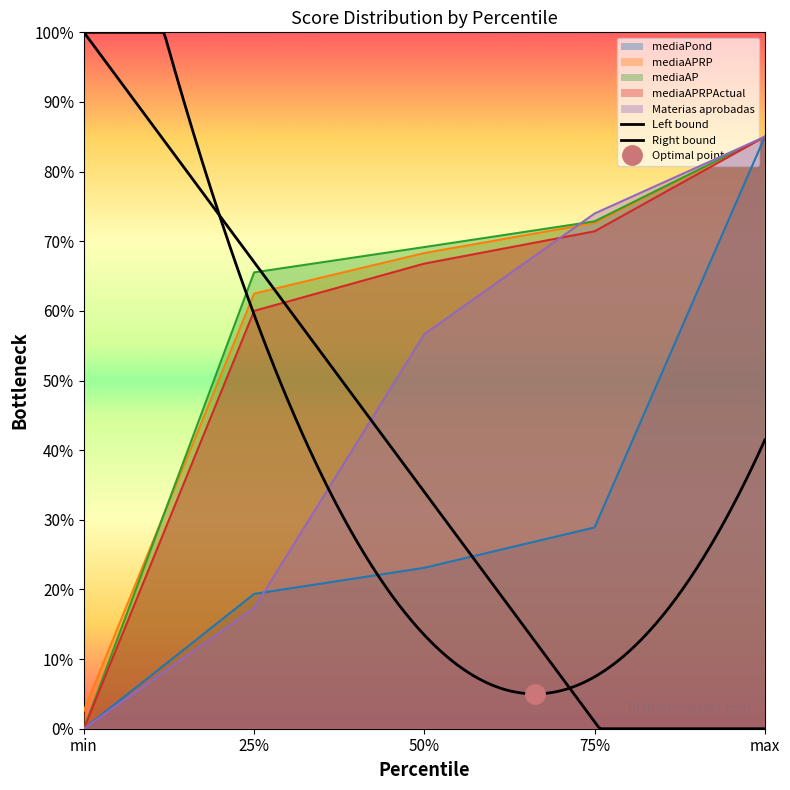

What is the lowest value of the mediaAPRP series?

2.6